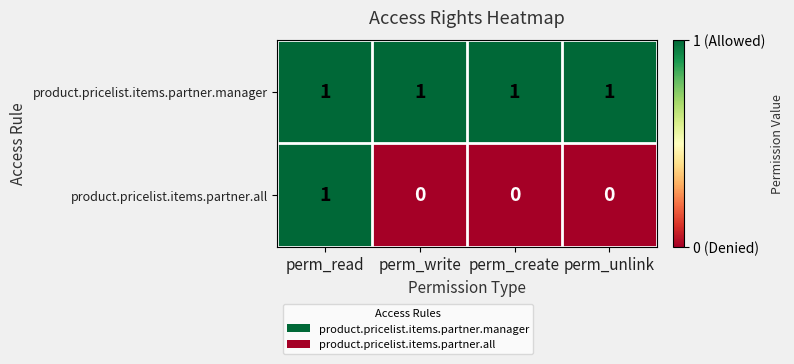

Which series has the widest spread of values?

product.pricelist.items.partner.all